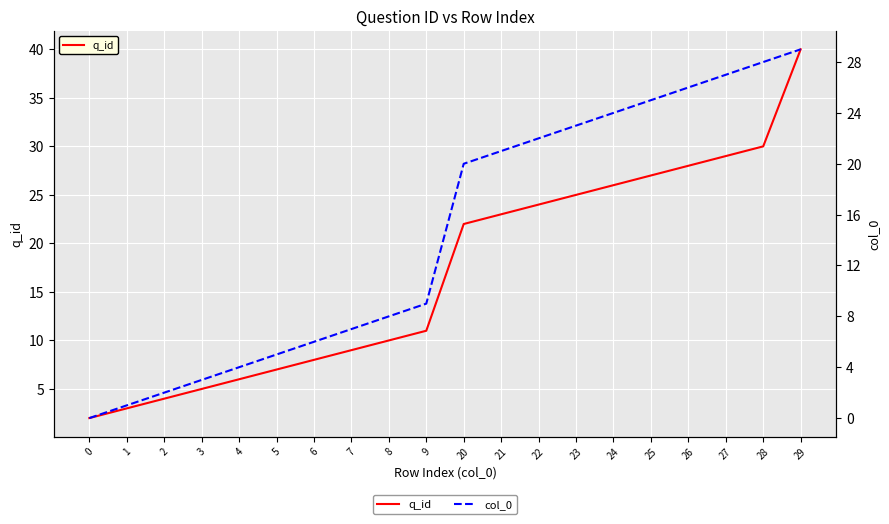

What is the sum of the q_id values at 29 and 20?

62